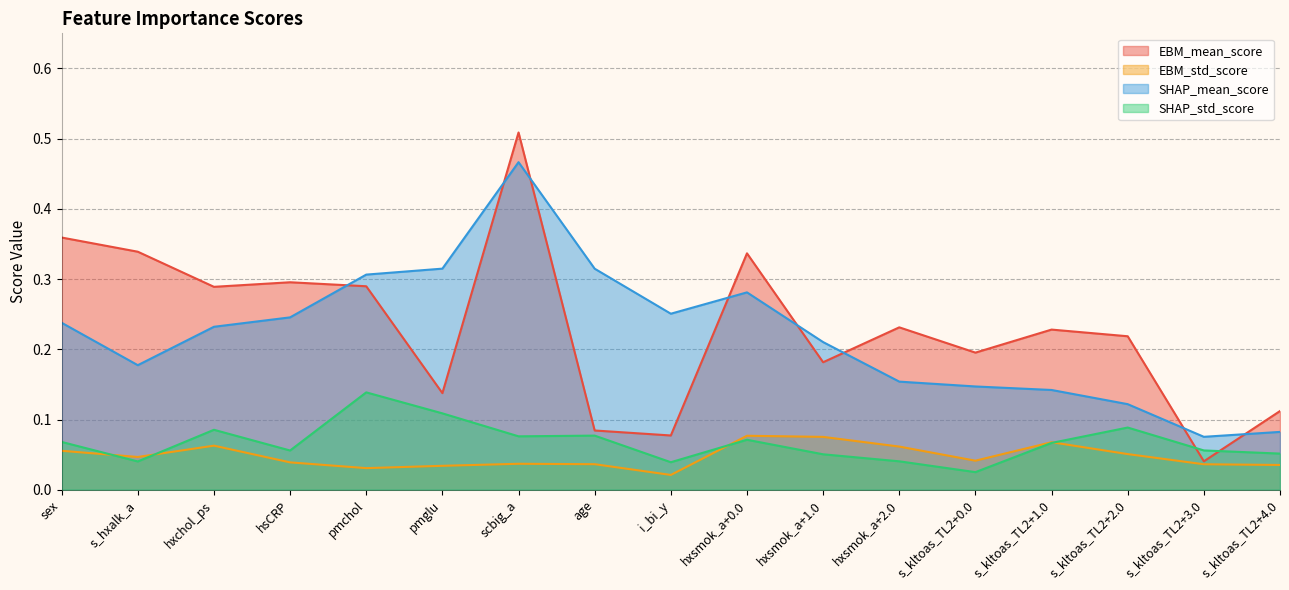

The EBM_mean_score series shows 0.3 at pmchol. True or false?

True